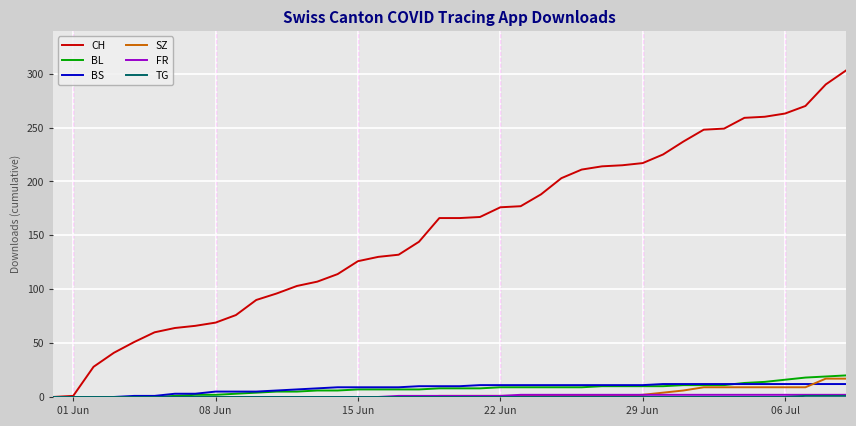

Count the number of categories in the chart.

40